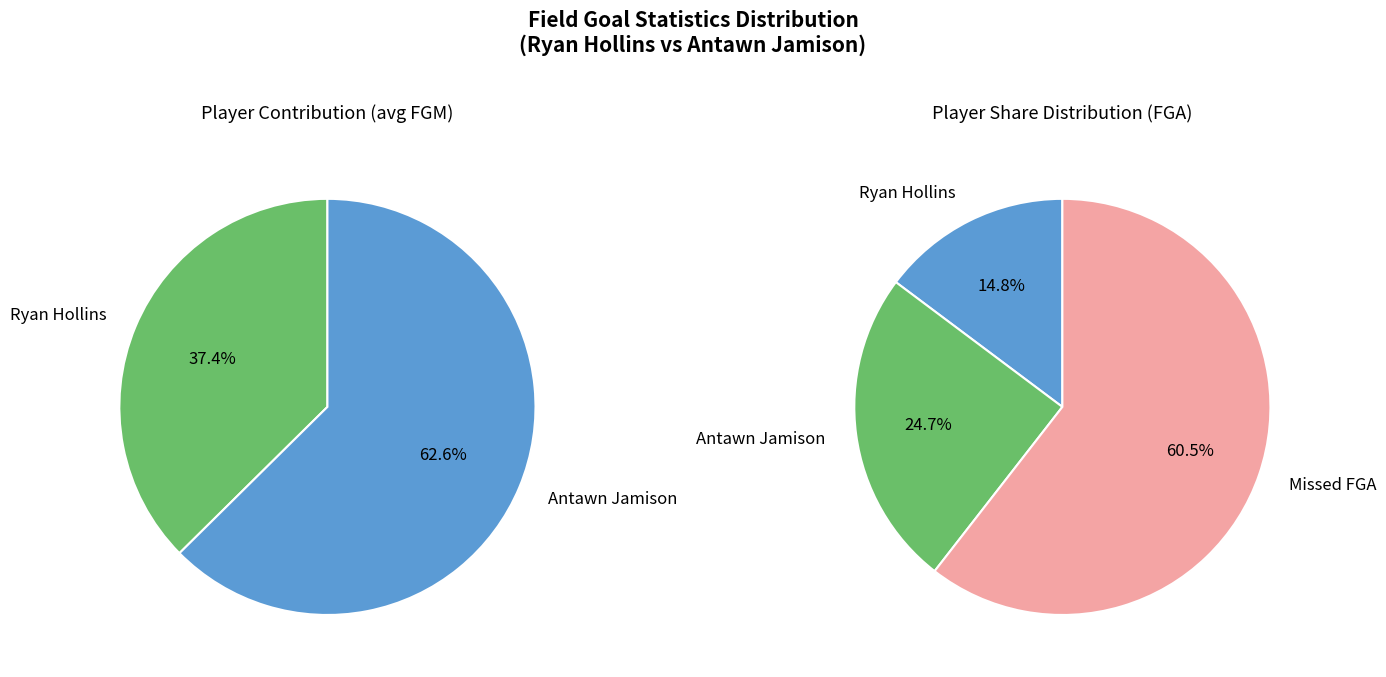

Does Antawn Jamison represent more than half of the total?

Yes